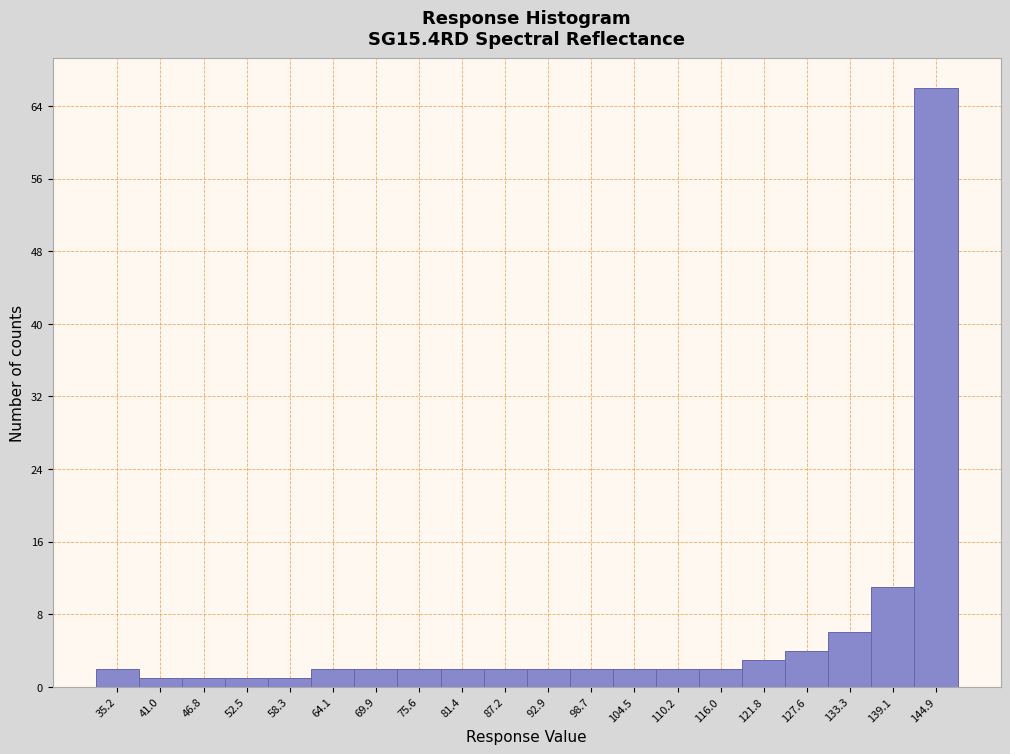

What is the height of the bar covering 55 to 61 on the x-axis? Neither the bar edges nor the heights are printed on the chart, so give them approximately, as read against the axes.

1